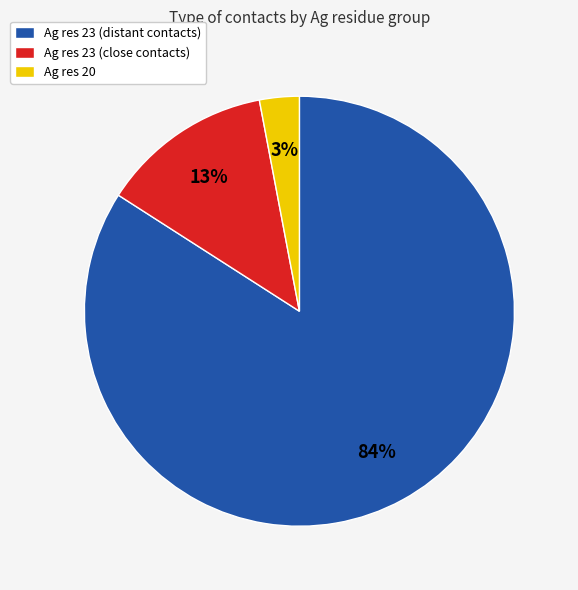

To the nearest percent, what is the difference between the largest and smallest slice percentages?

81%